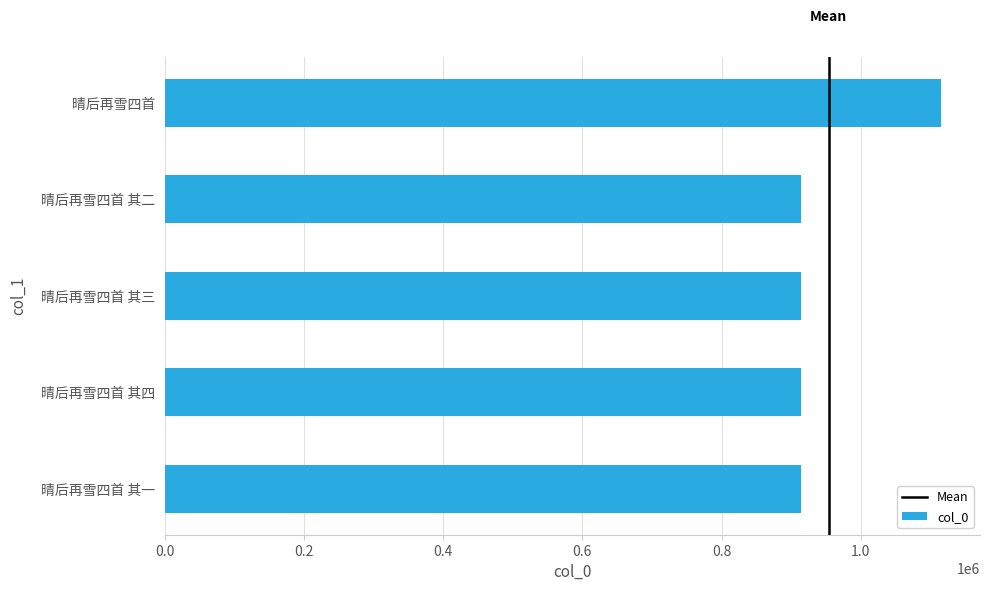

Does the chart contain stacked bars?

No